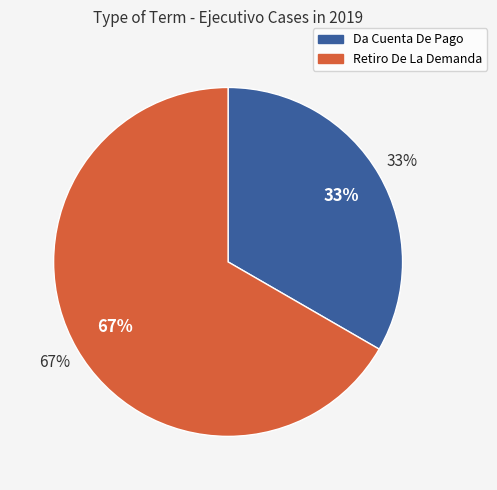

How much of the chart is everything except Da Cuenta De Pago?

66.7%